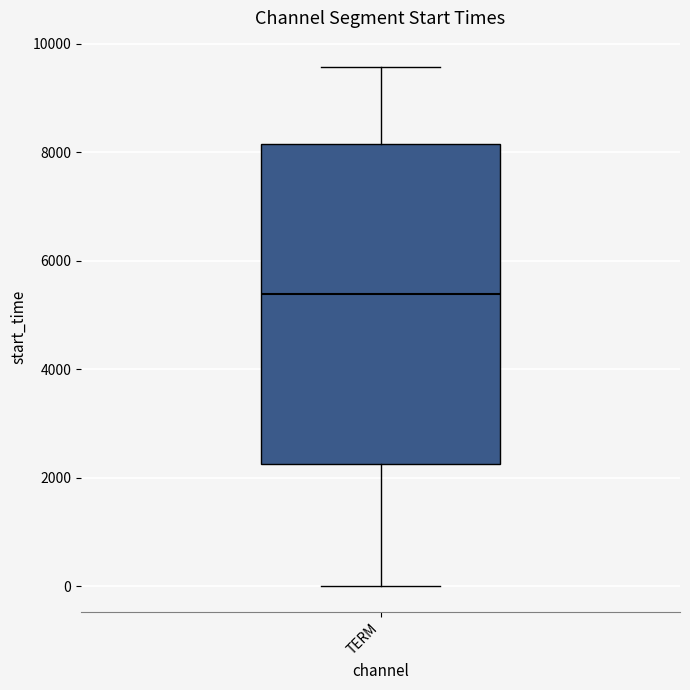

Where is the lower edge of the box for TERM on the y-axis? The values are not printed on the chart, so give them approximately, as read against the axis.

2200